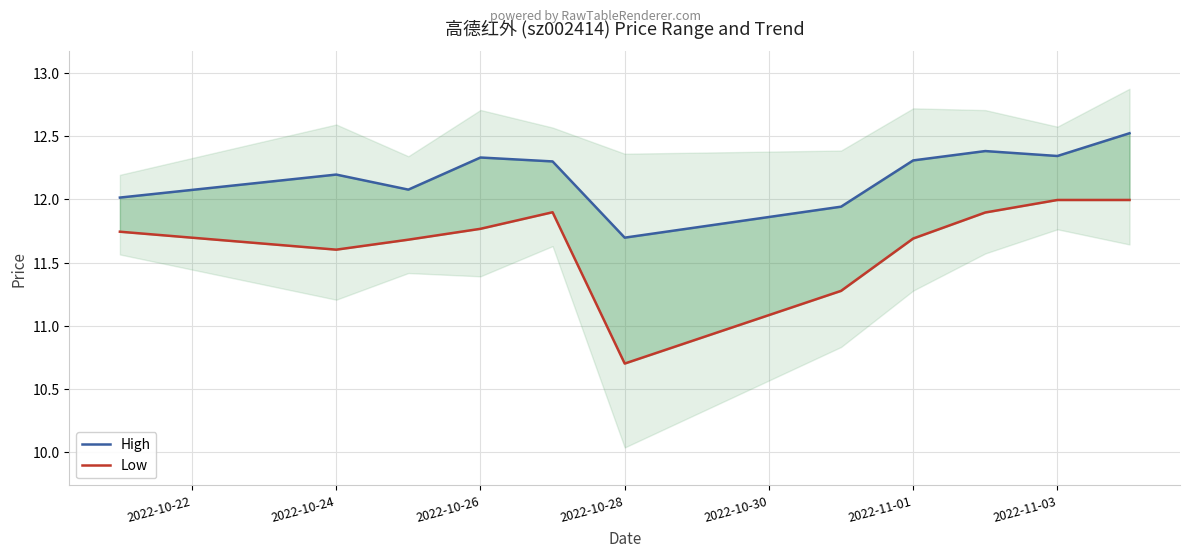

List the series in order of their peak value, highest first.

High, Low